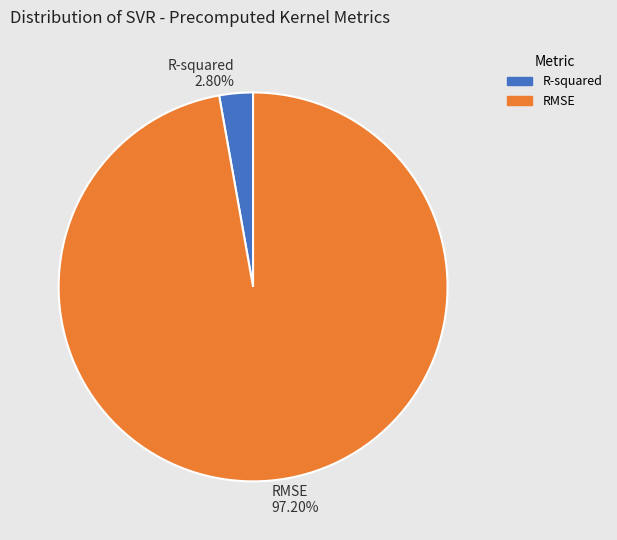

Is the sum of RMSE and R-squared greater than half?

Yes